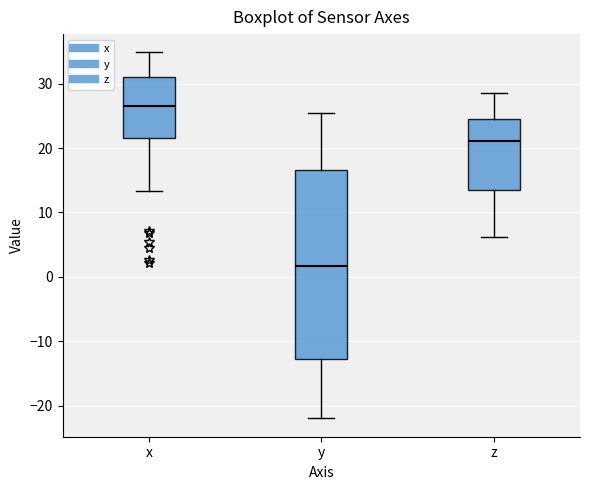

Which box has the lowest median line?

y